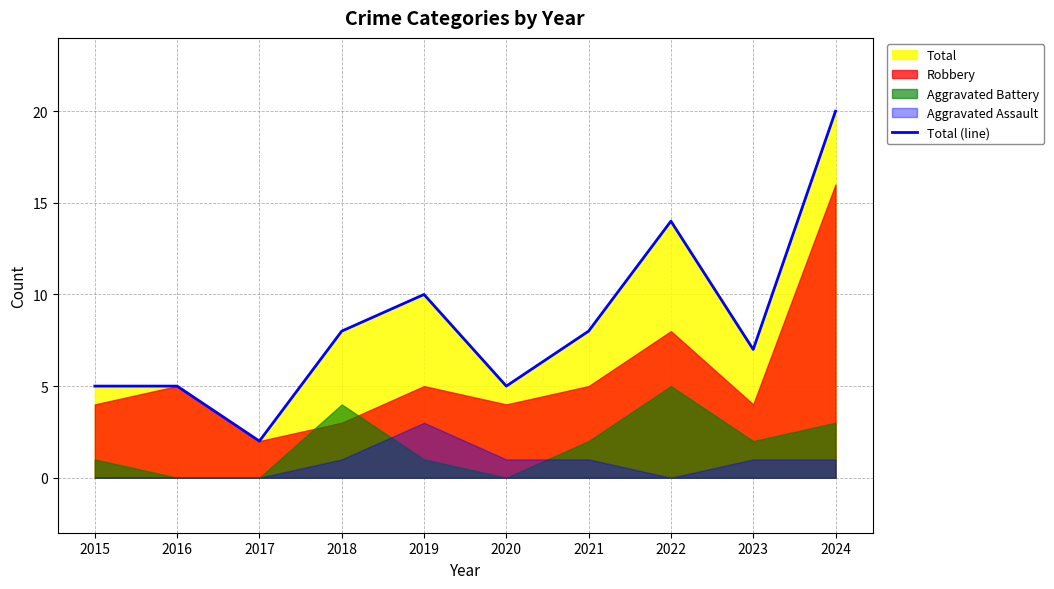

What is the change in value from 2016 to 2023?

+2